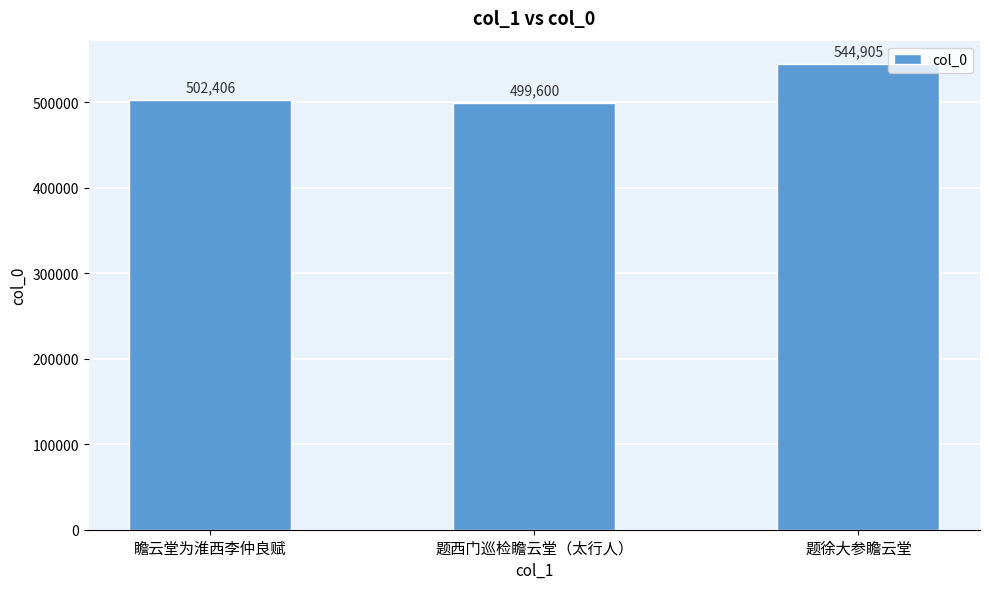

Rank the categories by value from lowest to highest.

题西门巡检瞻云堂（太行人）, 瞻云堂为淮西李仲良赋, 题徐大参瞻云堂